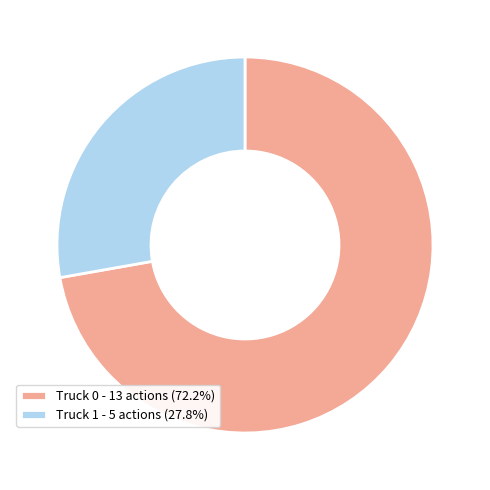

Is it true that Truck 0 is 72% of the pie?

True